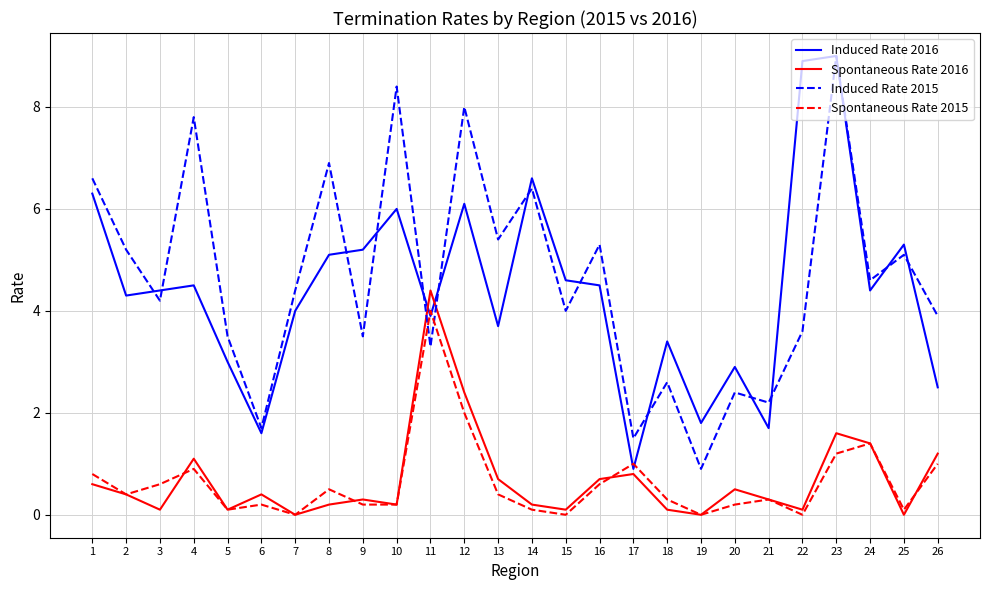

What is the maximum value for Spontaneous Rate 2016?

4.4